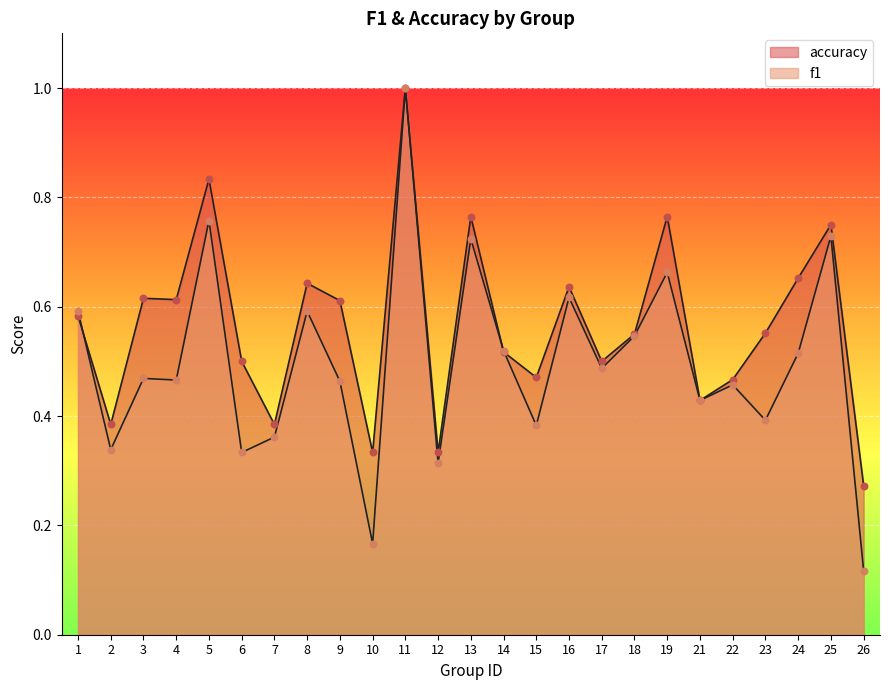

At which category is the sum across all series the highest?

11